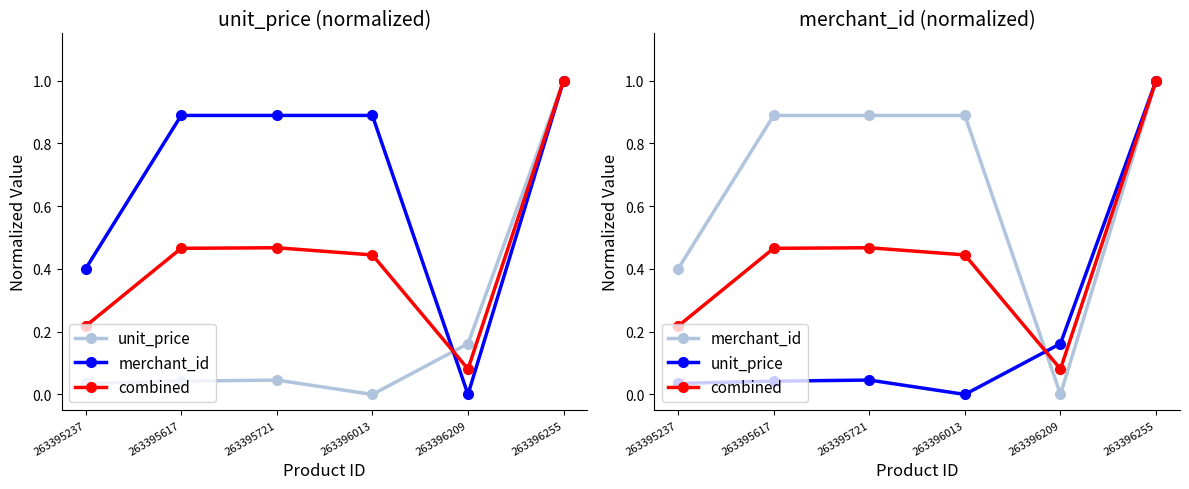

True or false: combined and merchant_id intersect in this chart.

True